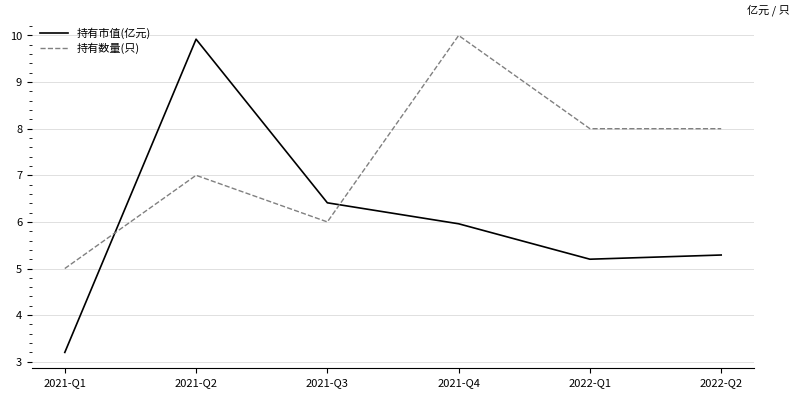

At which label does 持有数量(只) reach its peak?

2021-Q4